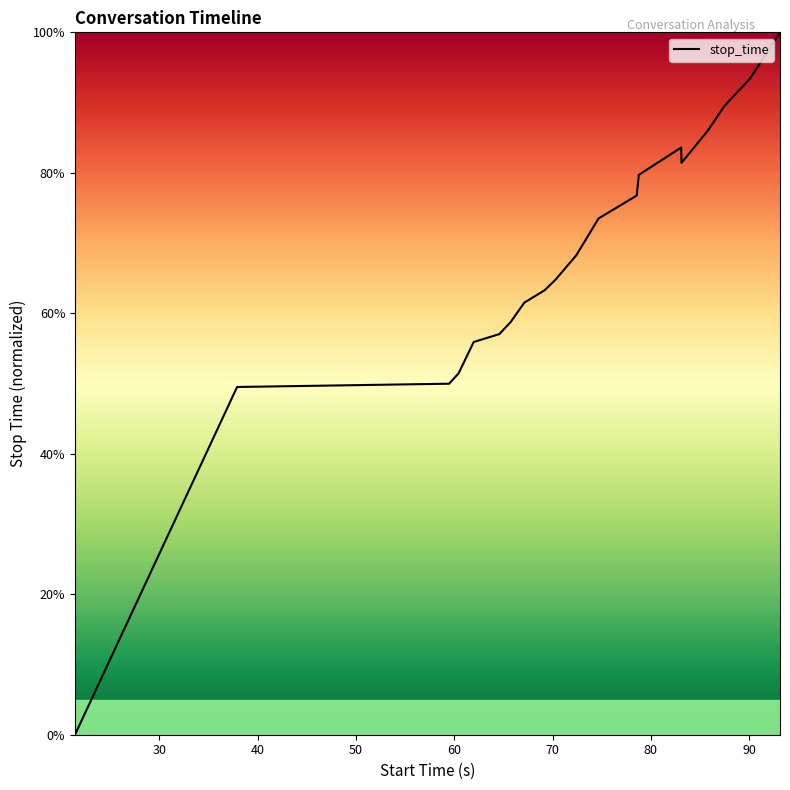

Does the chart have visible grid lines?

No